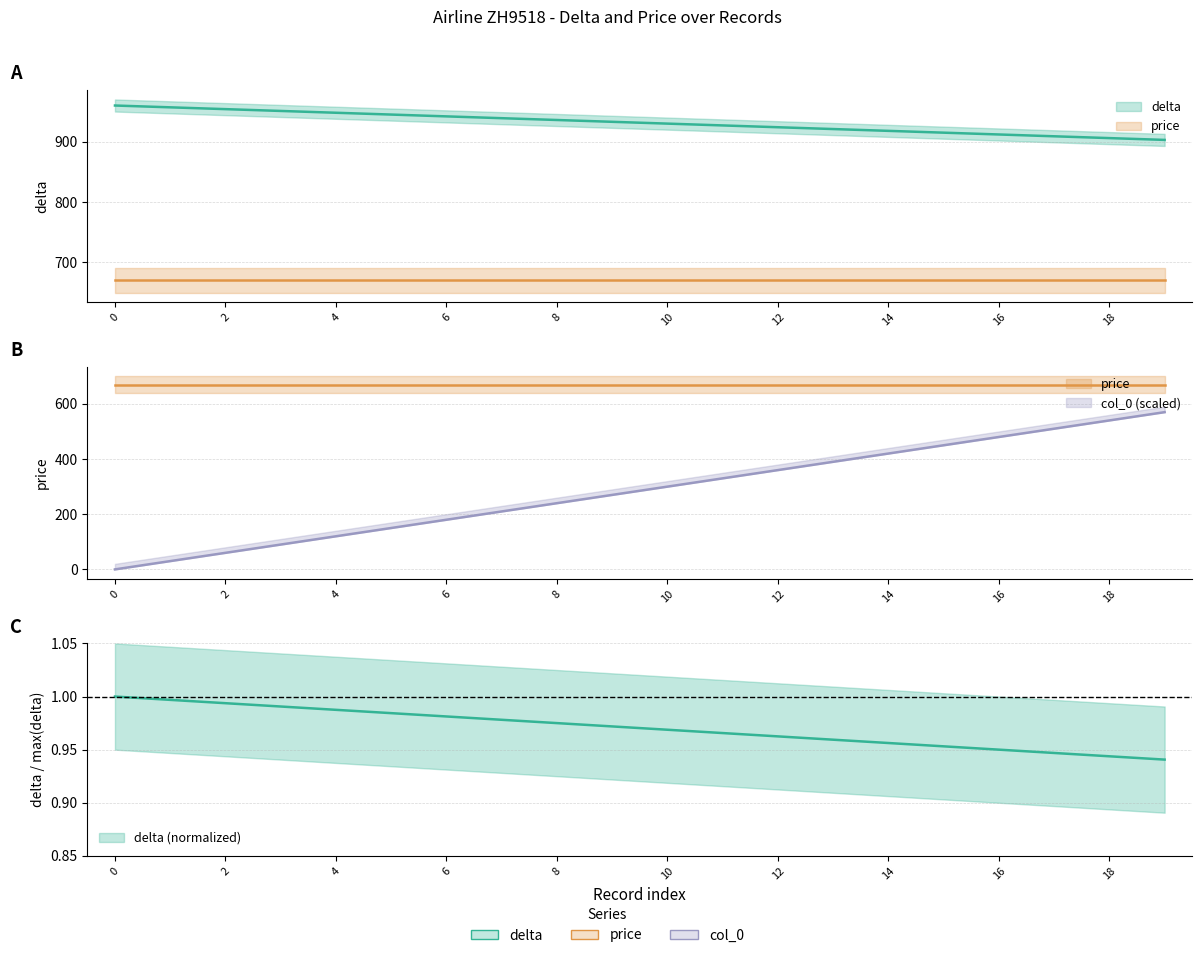

Is it true that col_0 equals 942.0 at 6?

True